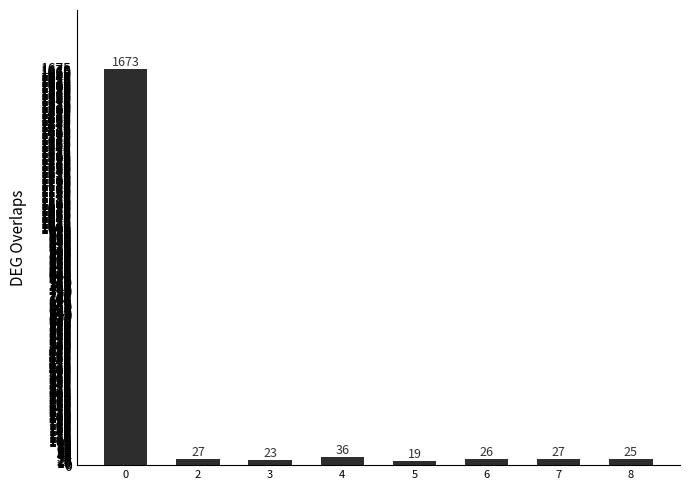

Approximately how many times larger is the value at 0 compared to 7?

62.0